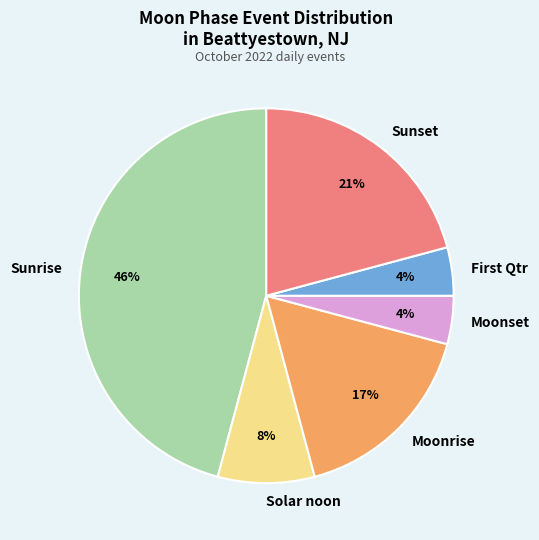

Count the number of slices in the pie.

6